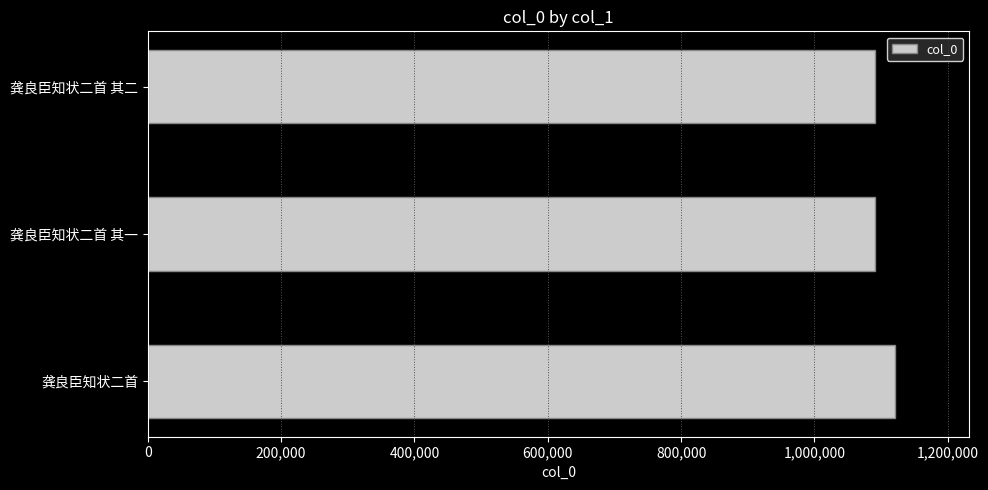

Are the bars horizontal?

Yes